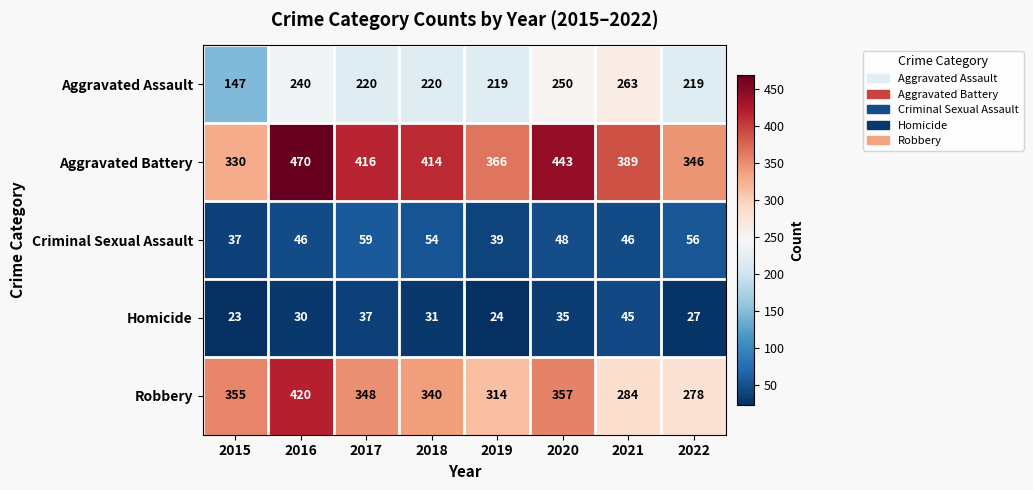

What is the sum of all Aggravated Battery values?

3174